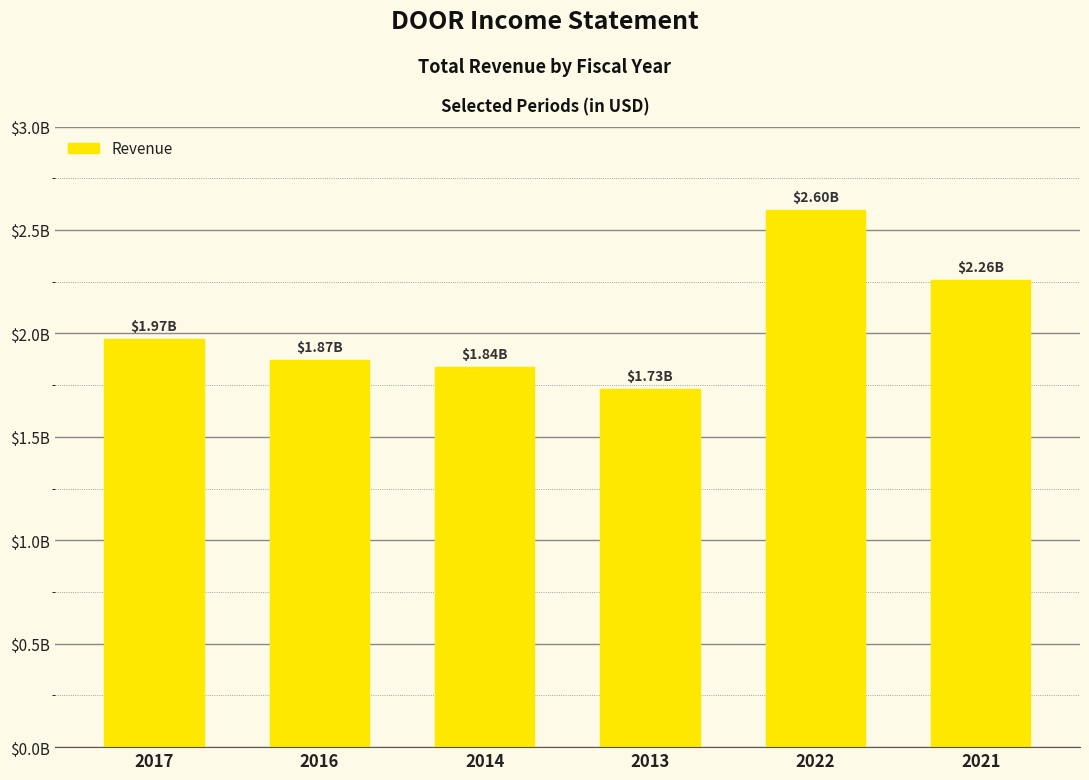

How many bars are there in total?

6